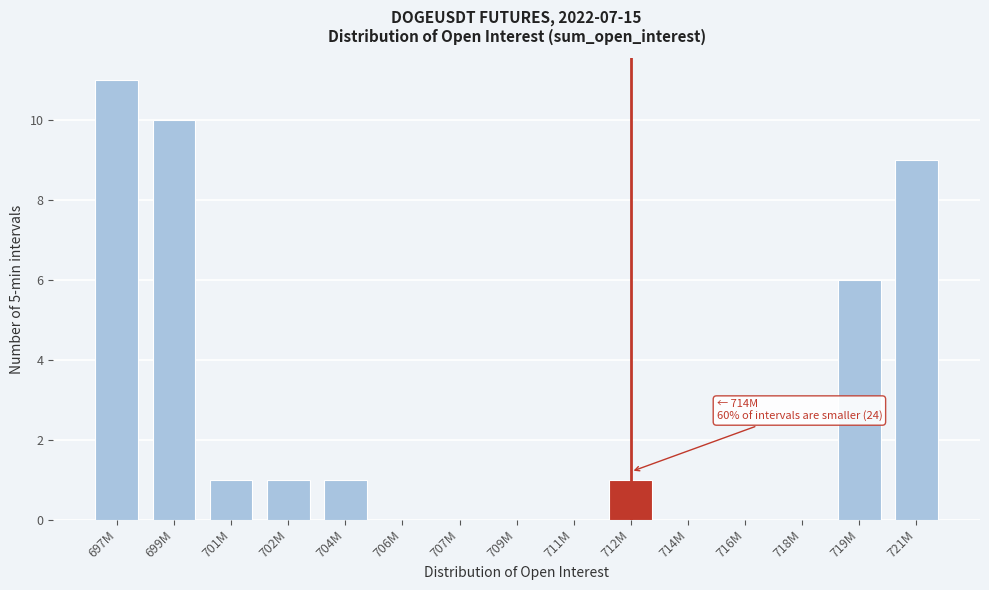

Reading left to right, what are all the values shown in this chart?

697M=11	699M=10	701M=1	702M=1	704M=1	706M=0	707M=0	709M=0	711M=0	712M=1	714M=0	716M=0	718M=0	719M=6	721M=9